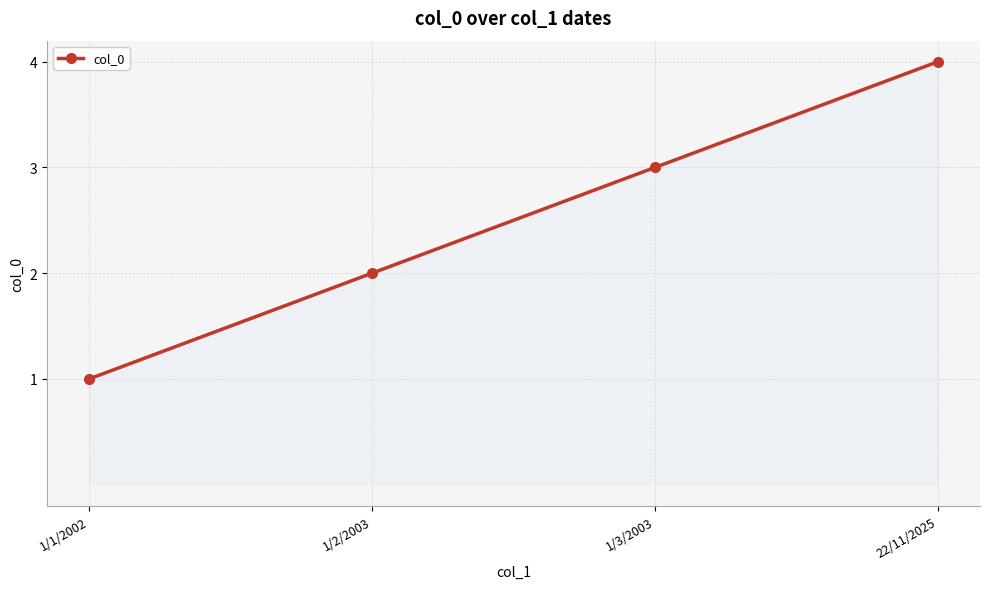

What is the sum of all values?

10